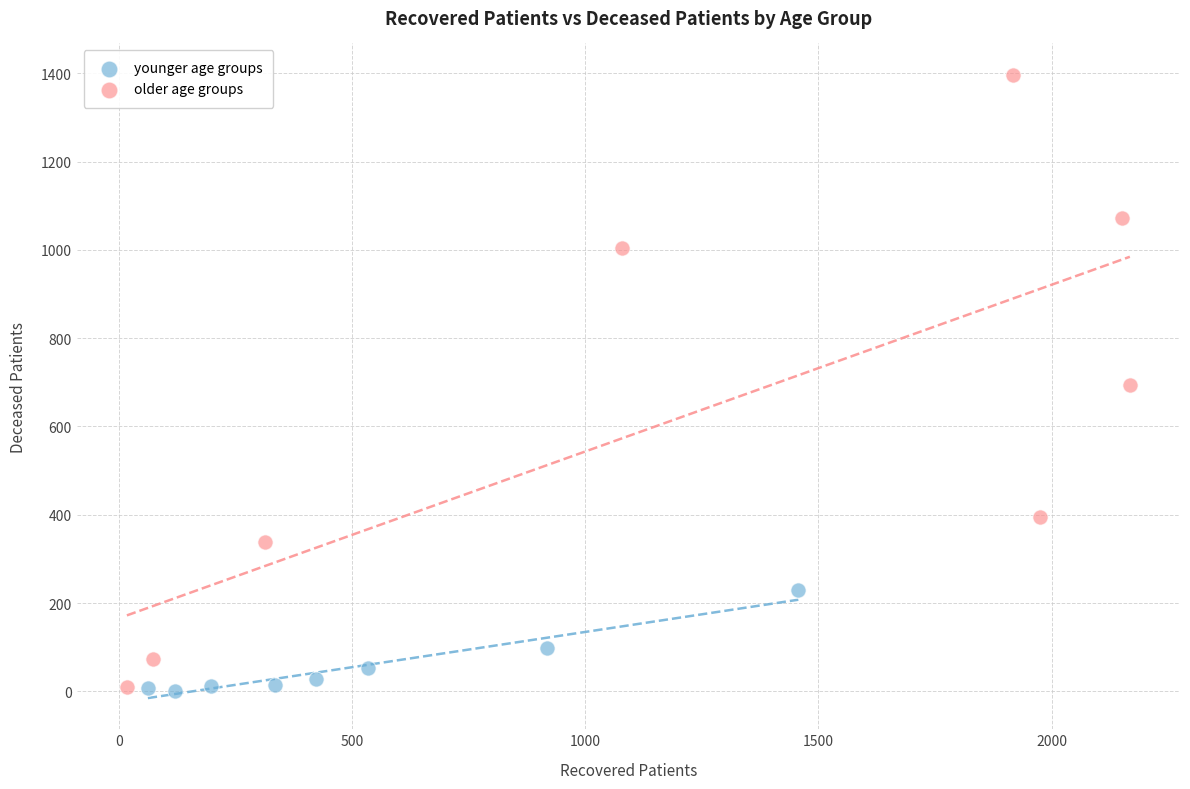

Which series has the largest Y range (max minus min)?

older age groups